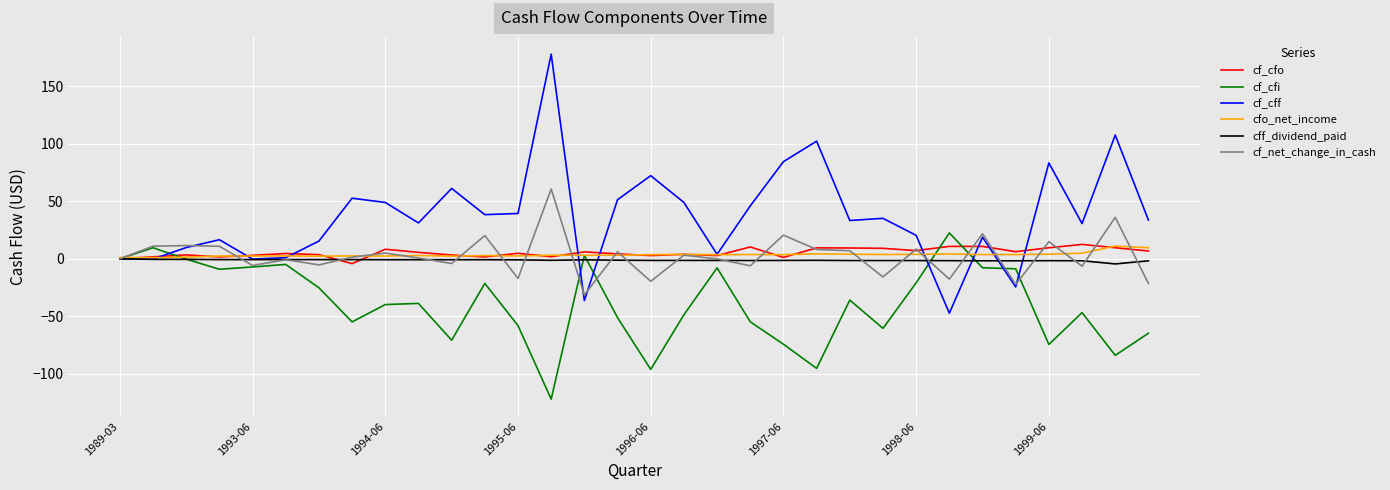

What is the maximum value for cf_cfo?

12.5